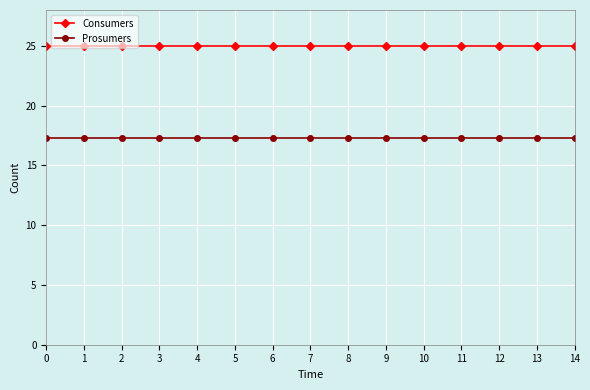

What is the average value of the Prosumers series?

17.3